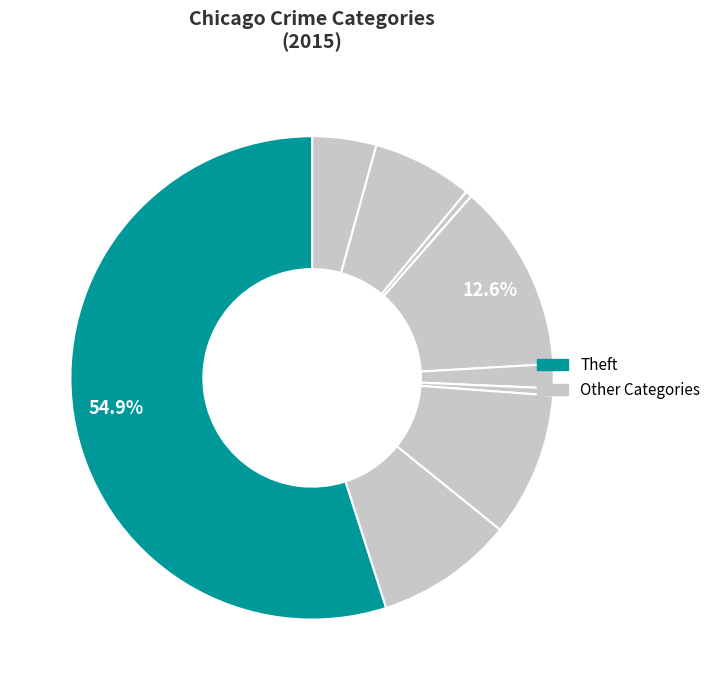

How many slices are in this pie chart?

9